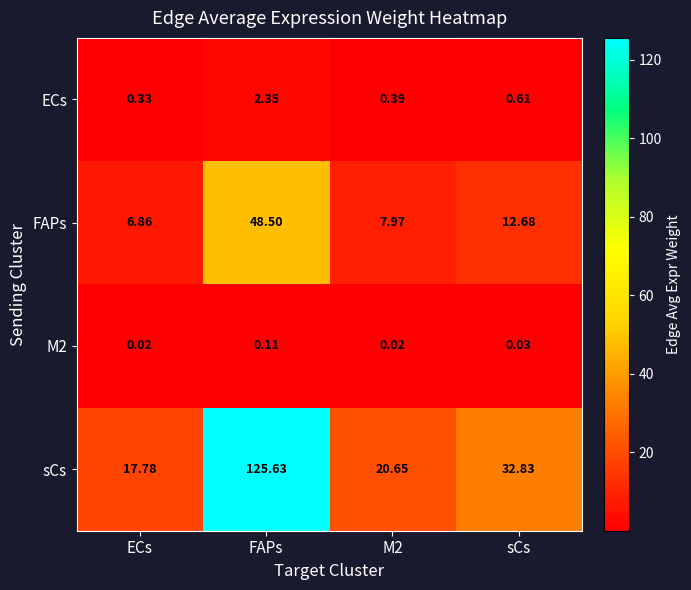

Which series has the largest total across all categories?

sCs